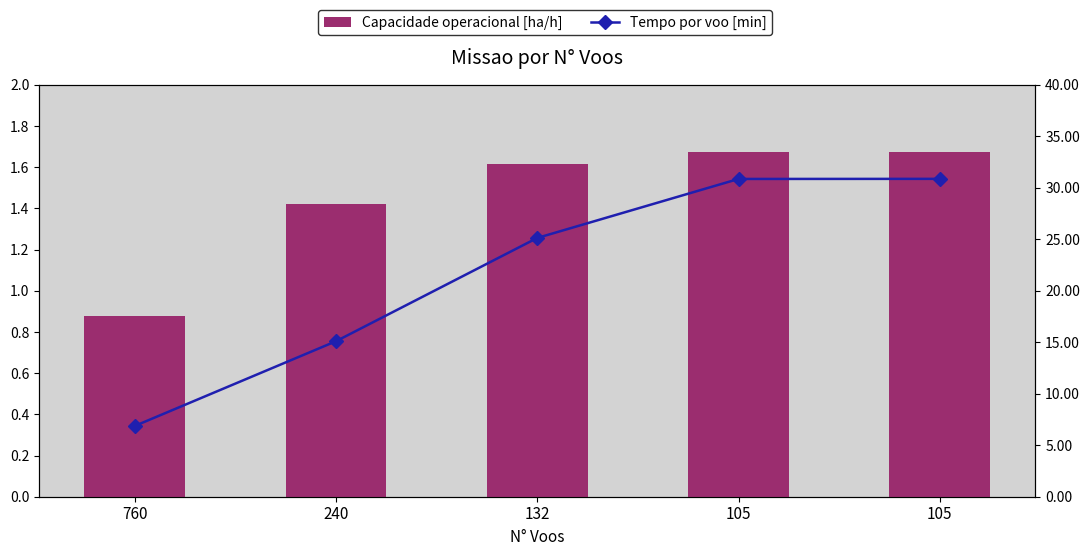

What is the difference between the highest and lowest values at 105?

29.2